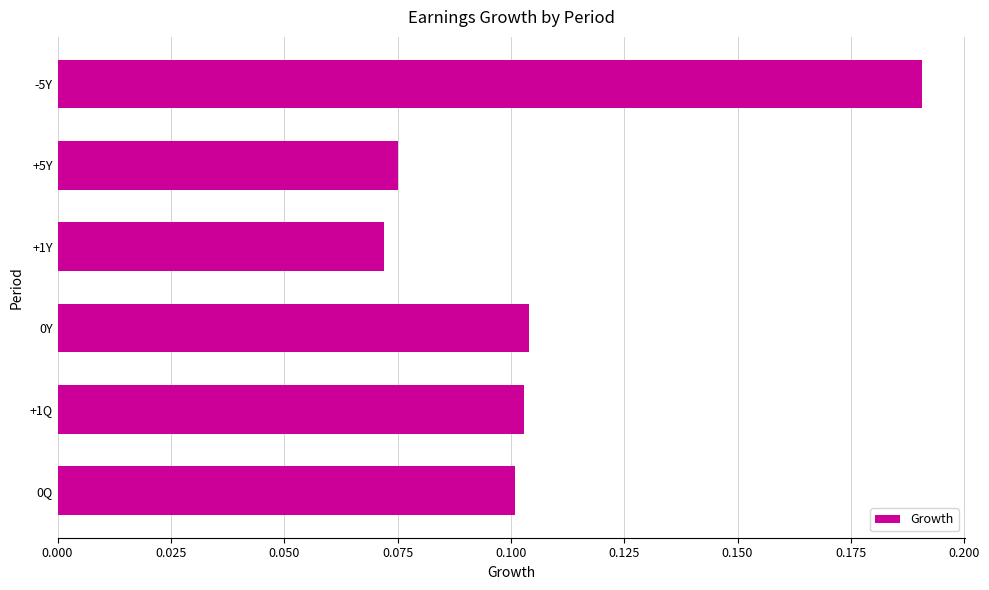

Between +1Y and -5Y, which is larger?

-5Y